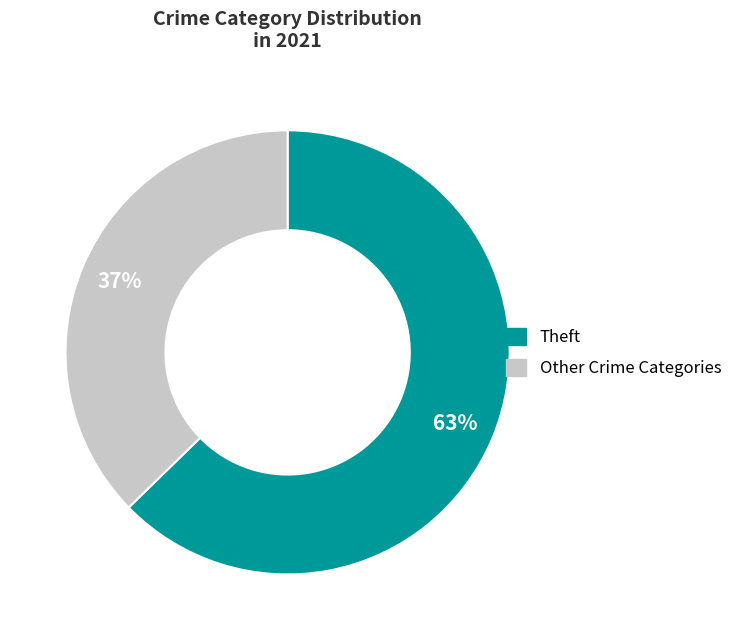

To the nearest percent, what is the average slice percentage?

50%